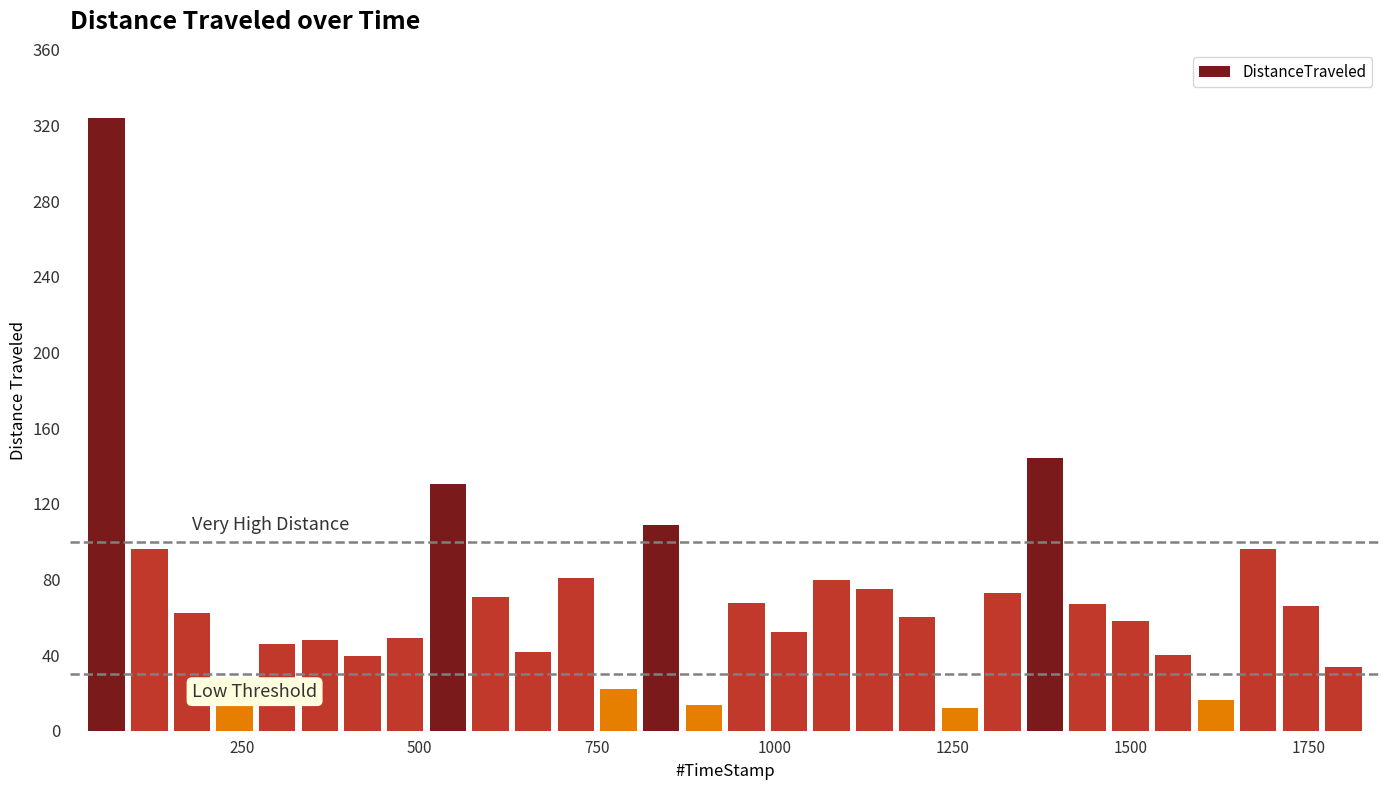

What is the difference between the maximum and minimum values?

312.0